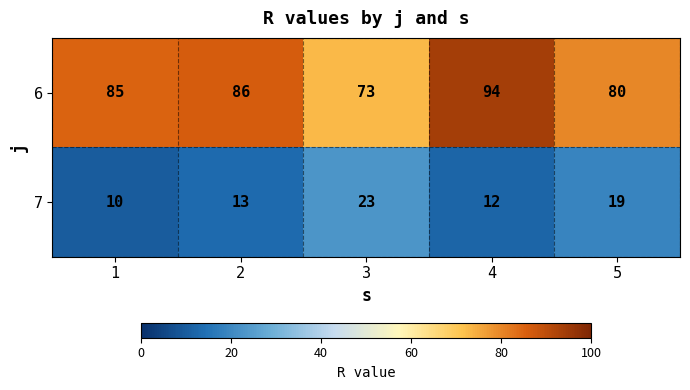

The 6 series shows 22 at 3. True or false?

False